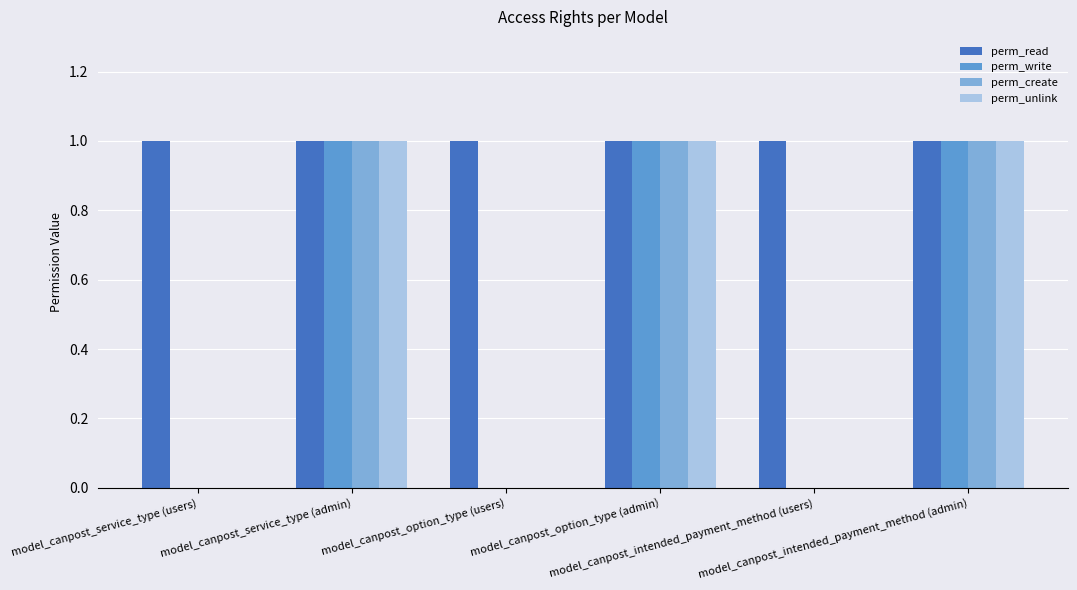

Is it true that perm_create equals 1 at model_canpost_option_type (users)?

False